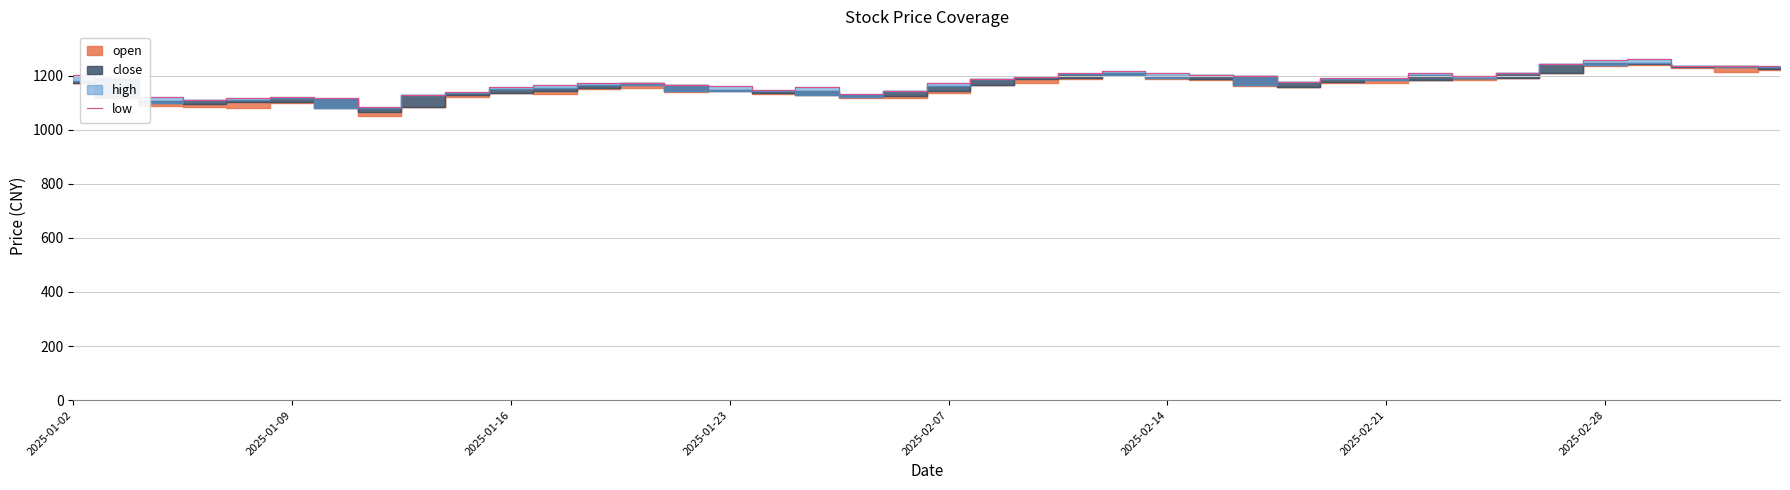

What is the lowest value of the low series?

1083.3